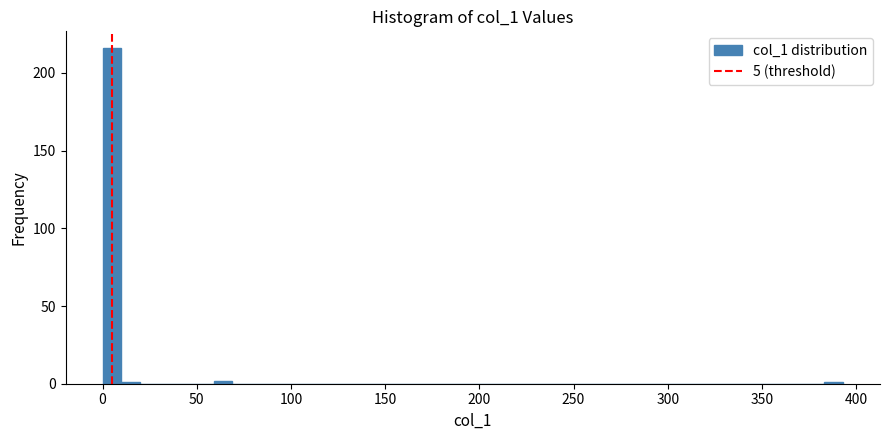

Around what value on the x-axis is the tallest bar? Give the approximate position of its centre, as read against the axis.

5